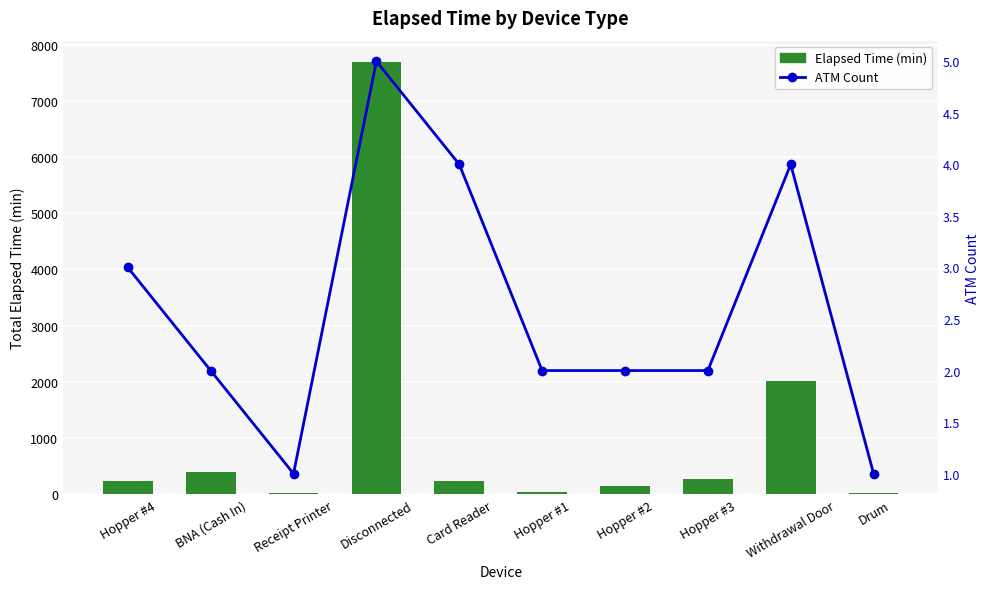

Count the number of categories in the chart.

10